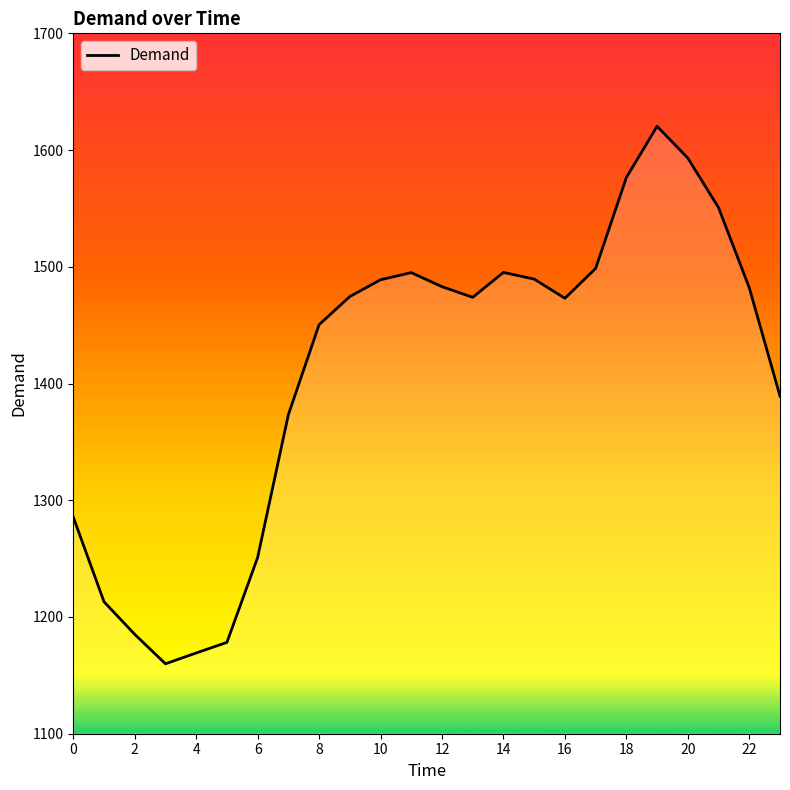

What is the minimum value shown in the chart?

1159.9